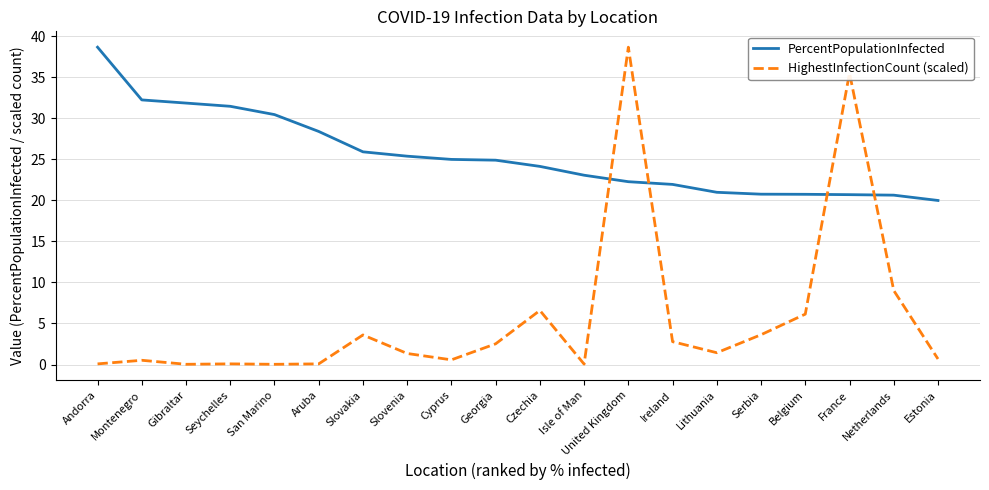

What position from the right is Slovenia?

13